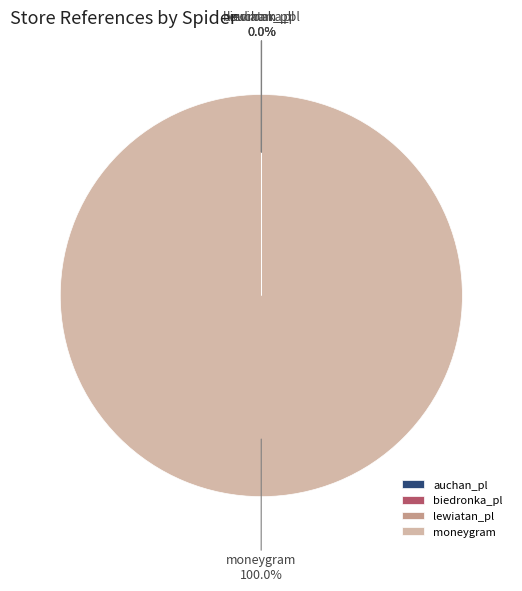

Is there a majority slice in this chart?

Yes